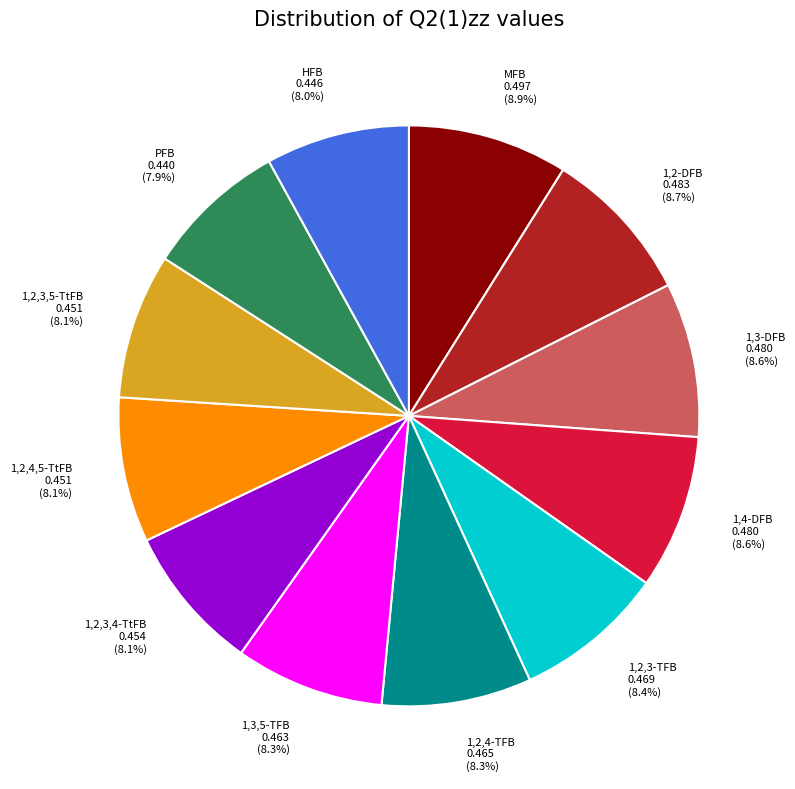

Is there a majority slice in this chart?

No